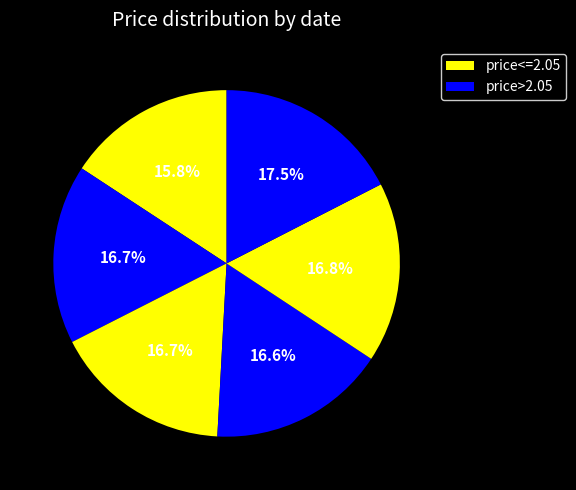

How many segments does this pie chart have?

6